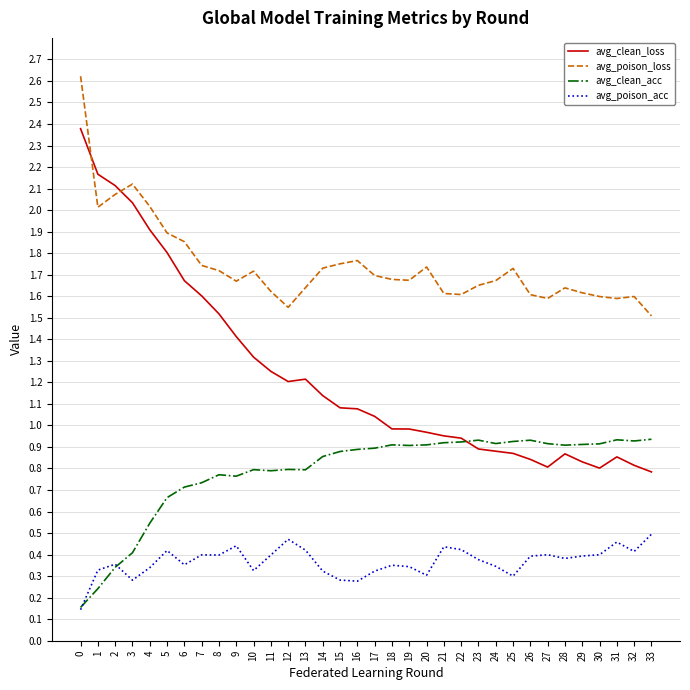

What is the greatest value displayed?

2.6